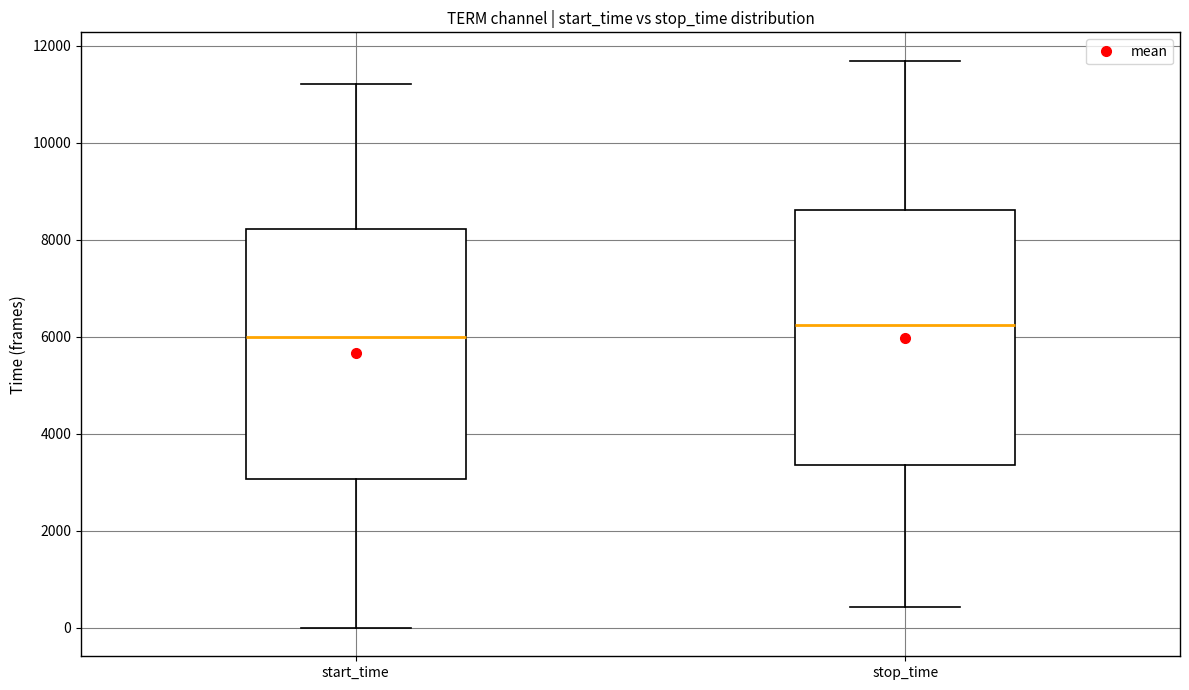

Which box's median line is the highest?

stop_time